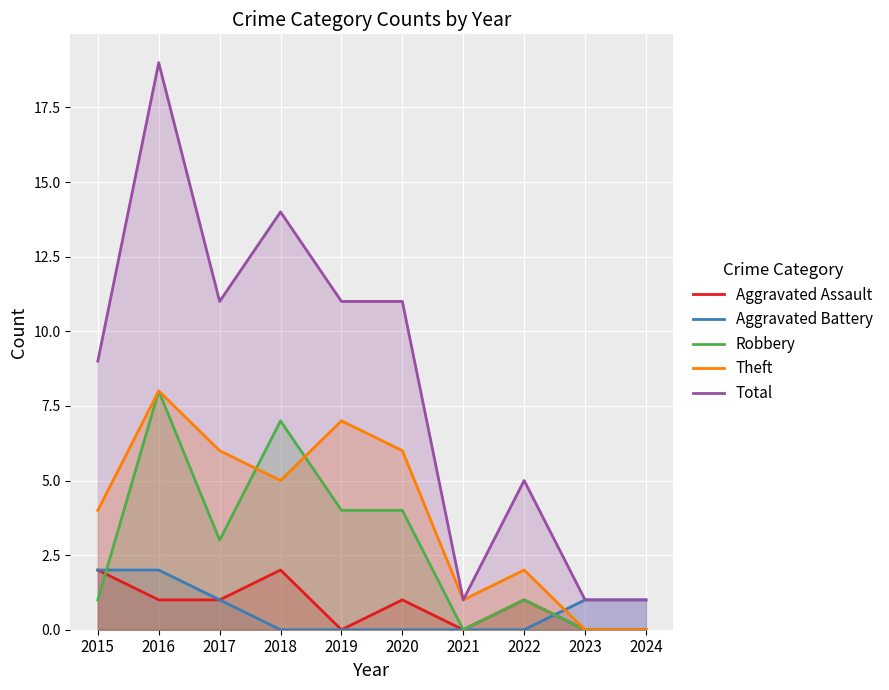

Where is the first local maximum for Robbery?

2016